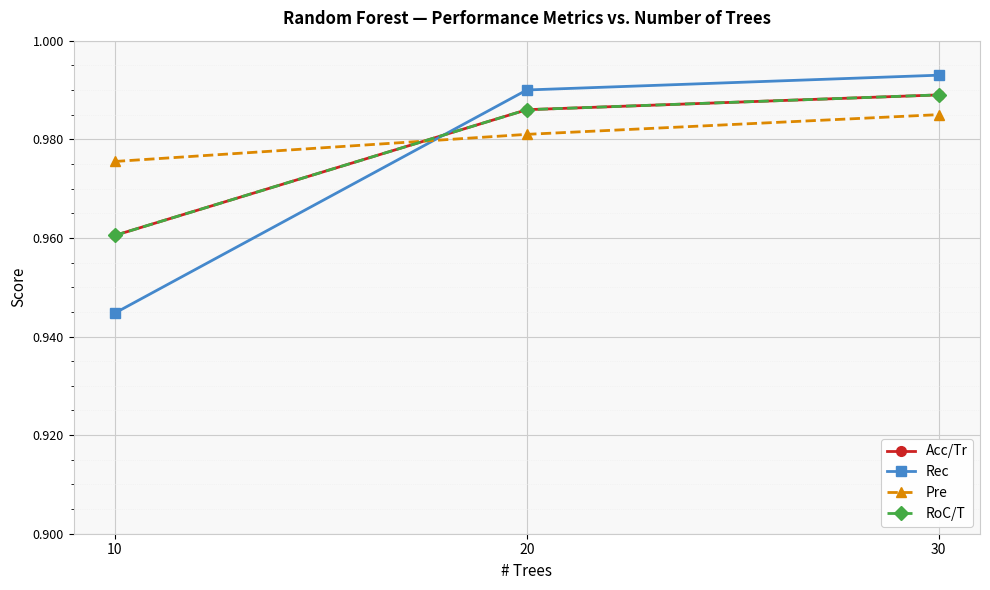

Is this an area chart (filled region under the line)?

No